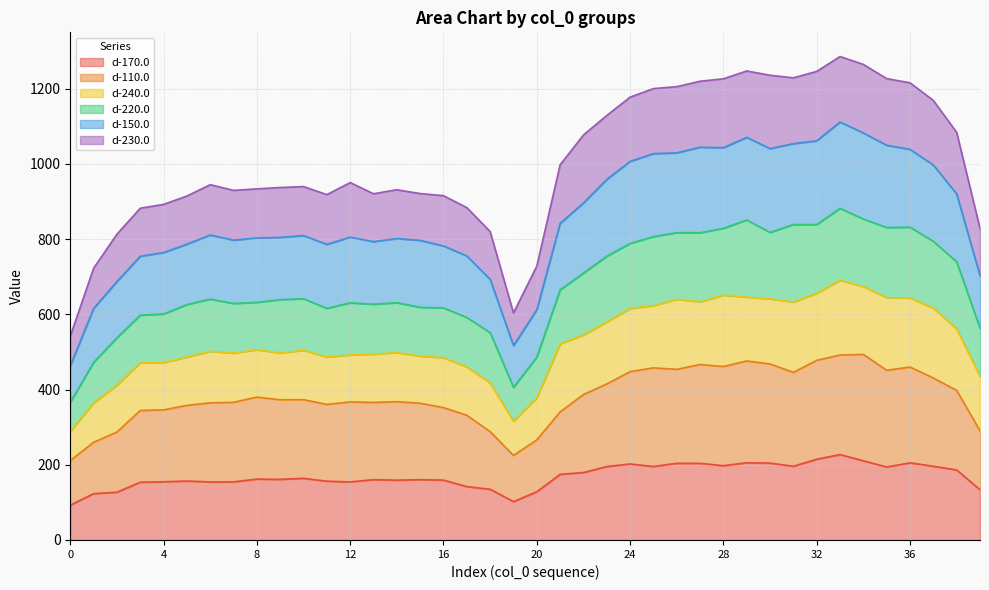

At which category does d-150.0 reach its first local valley?

7